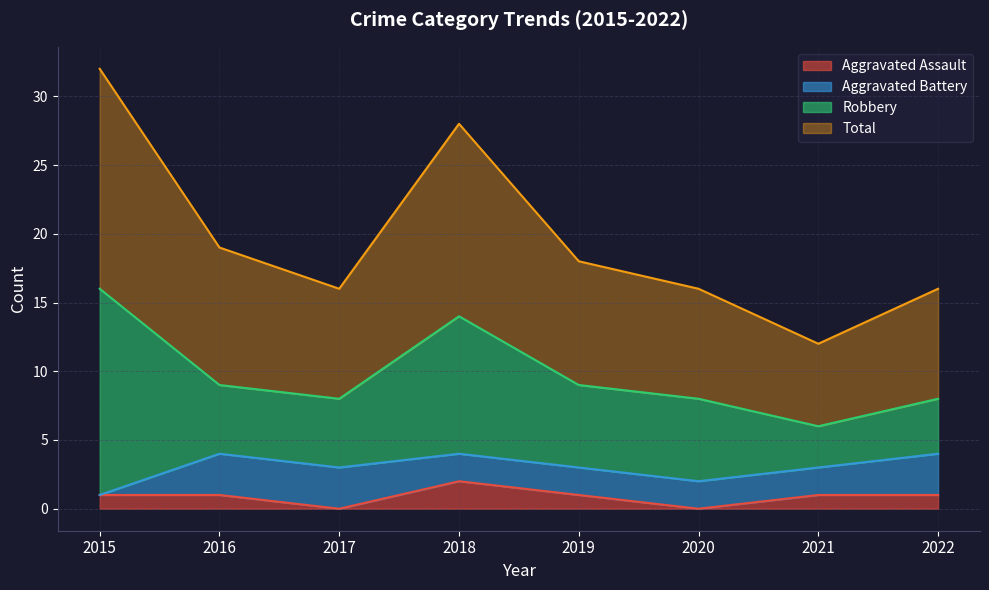

What is the sum of all Total values?

157